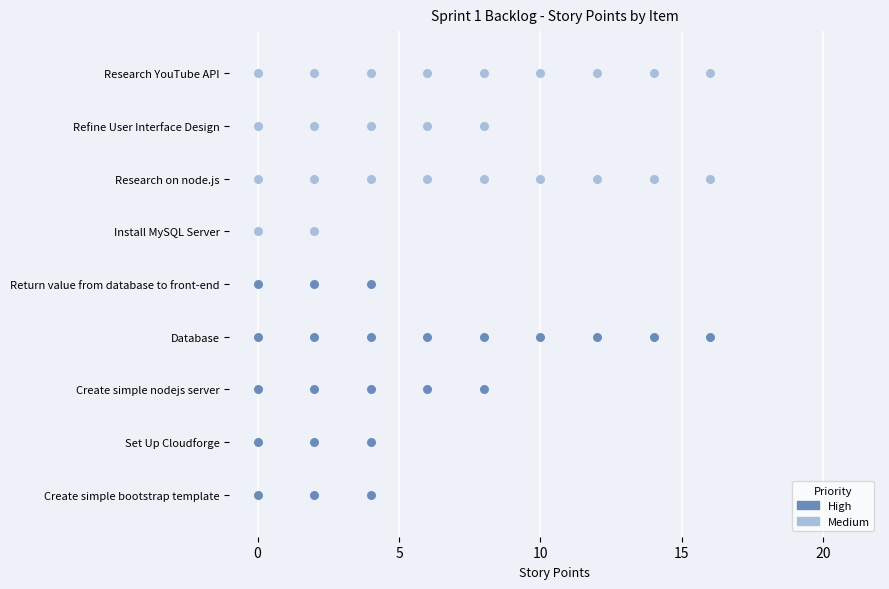

Approximately how many times larger is the value at Install MySQL Server compared to Return value from database to front-end?

0.5